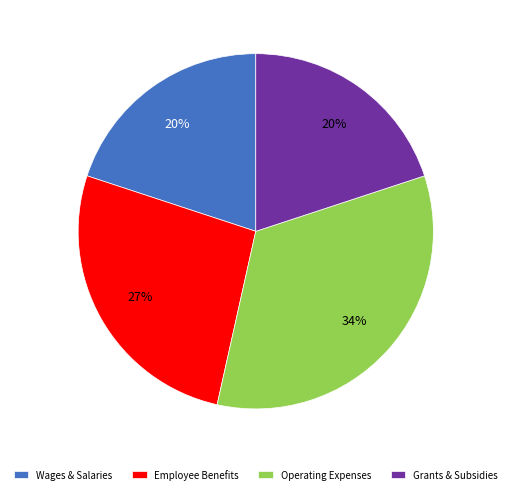

To the nearest percent, what is the average slice percentage?

25%